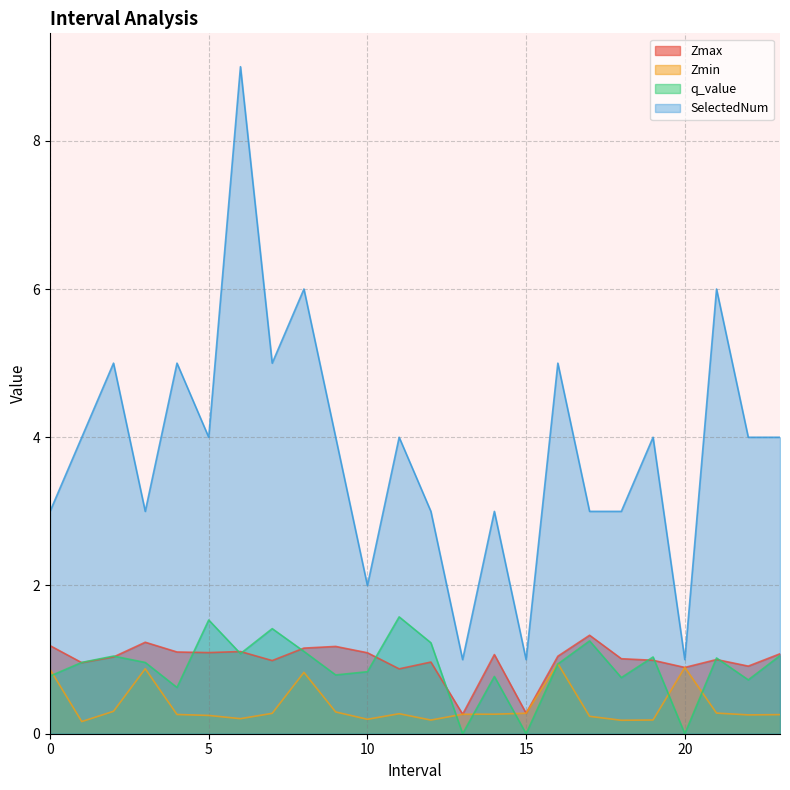

Which series changed the most between 0.0 and 9.0?

SelectedNum